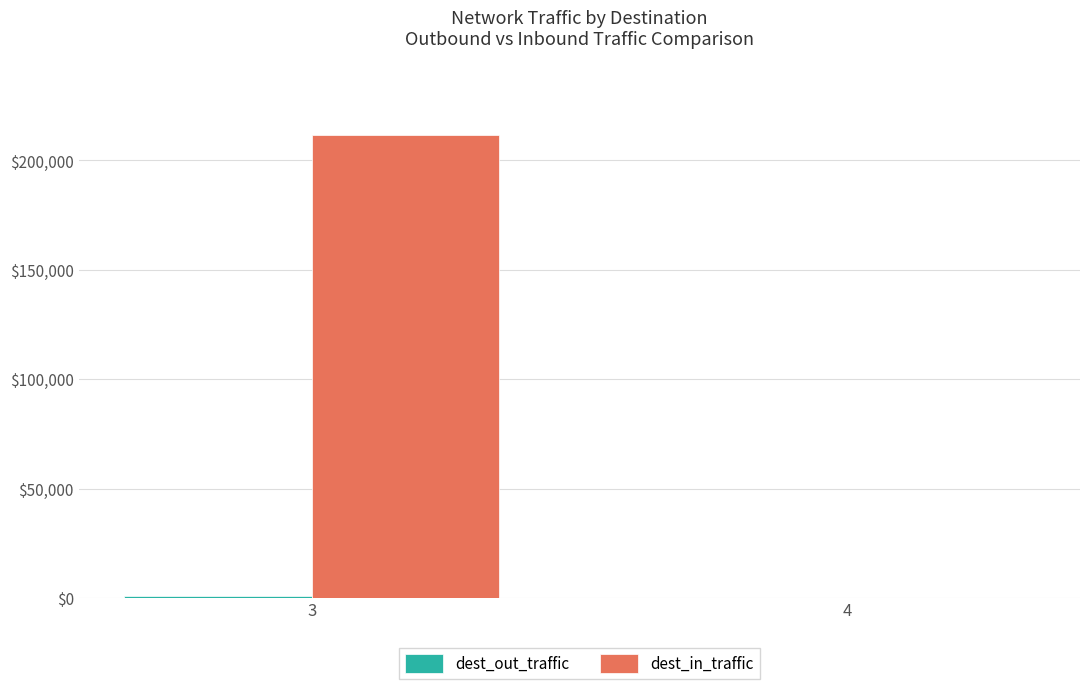

What is the spread (max minus min) of values at 3?

211149.2